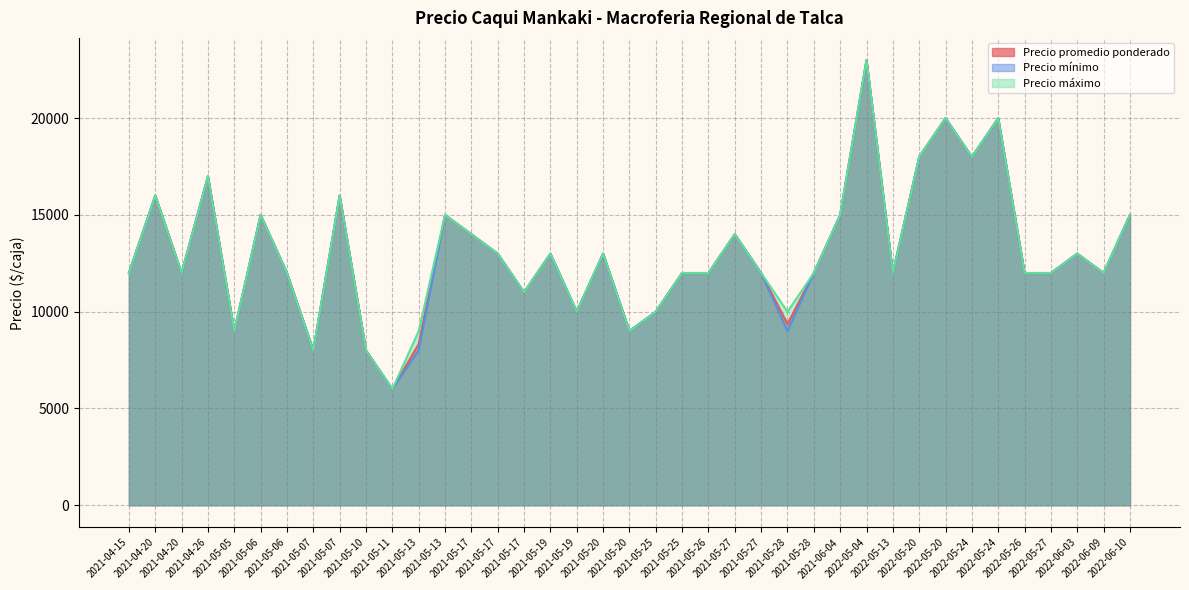

Which series has the largest range (max minus min)?

Precio promedio ponderado